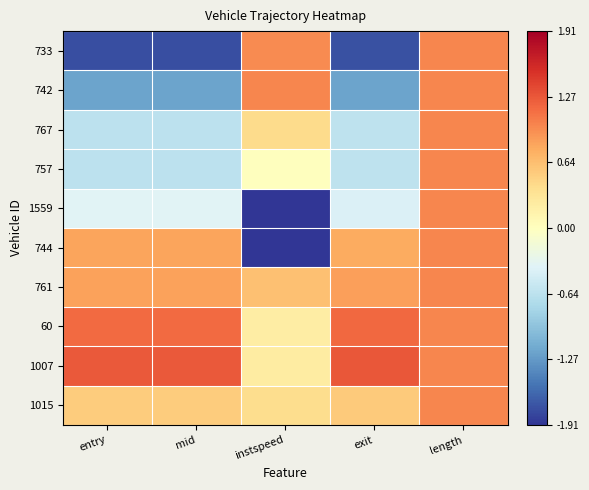

At how many categories does at least one series exceed 0?

5